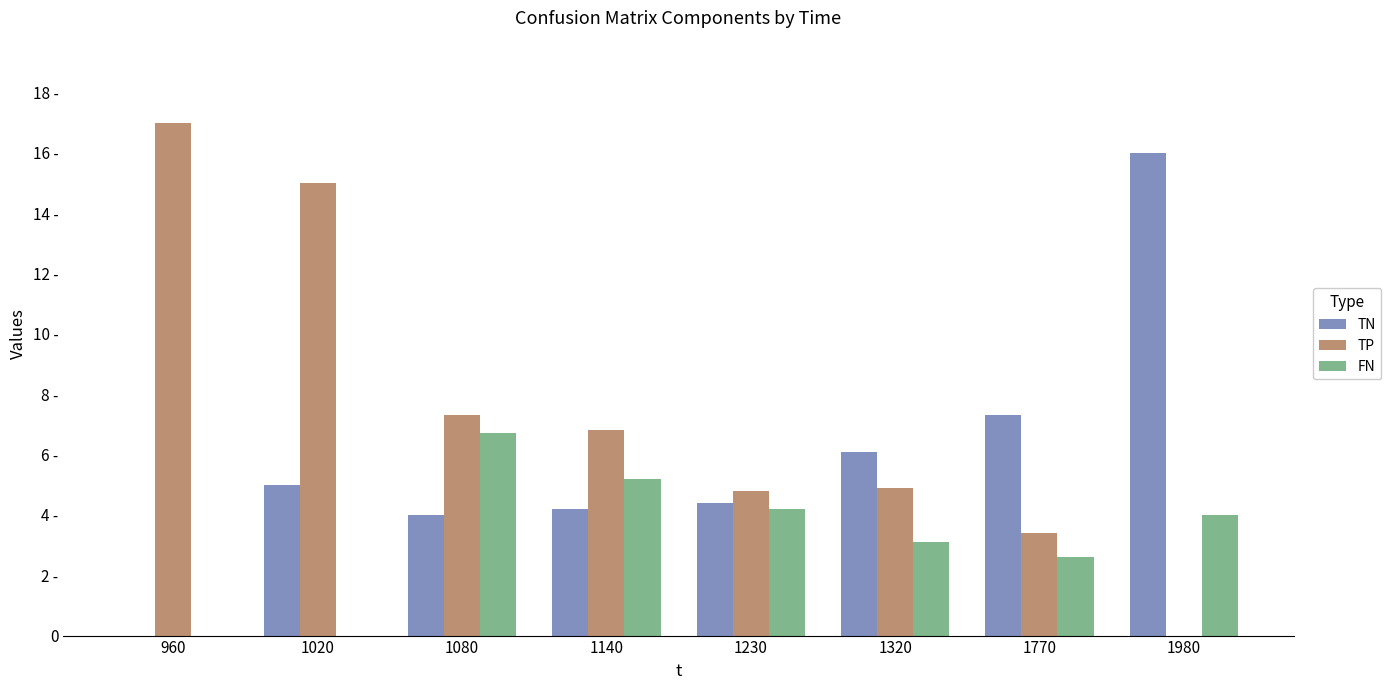

What is the sum of the TP values at 960 and 1320?

21.9